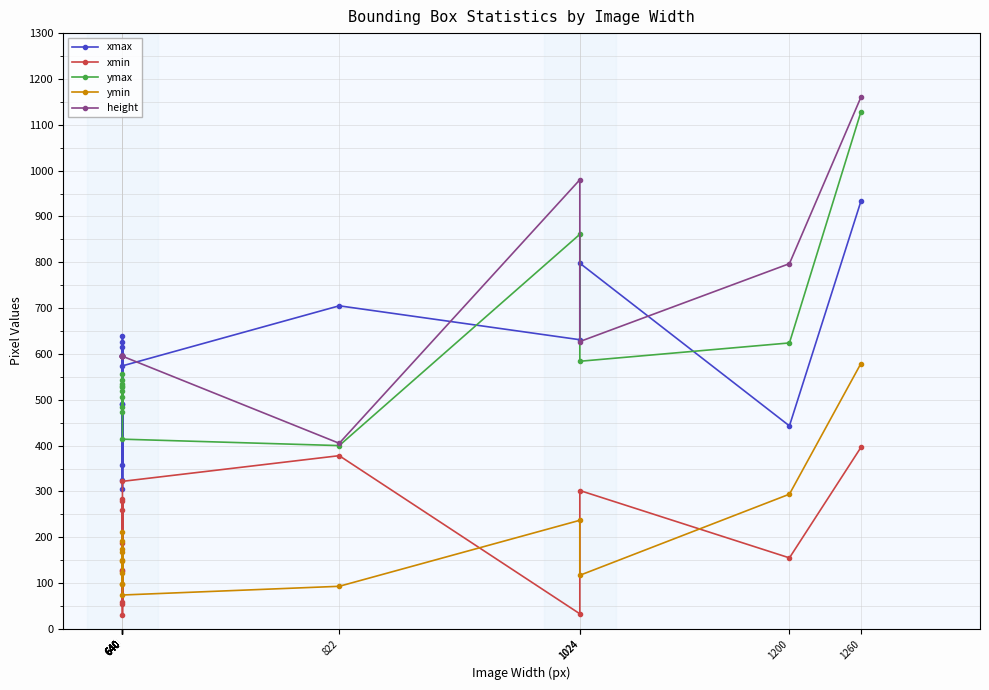

Reading left to right, list all the values displayed in this chart.

xmax: 325	616	306	598	491	357	626	639	490	574	705	631	798	443	933
xmin: 59	283	54	259	129	31	280	187	127	322	378	33	302	155	396
ymax: 473	527	485	506	520	530	543	557	535	414	400	861	584	624	1128
ymin: 122	151	192	212	99	167	175	148	98	74	93	237	117	294	579
height: 595	595	595	595	595	595	595	595	595	595	405	980	627	797	1160